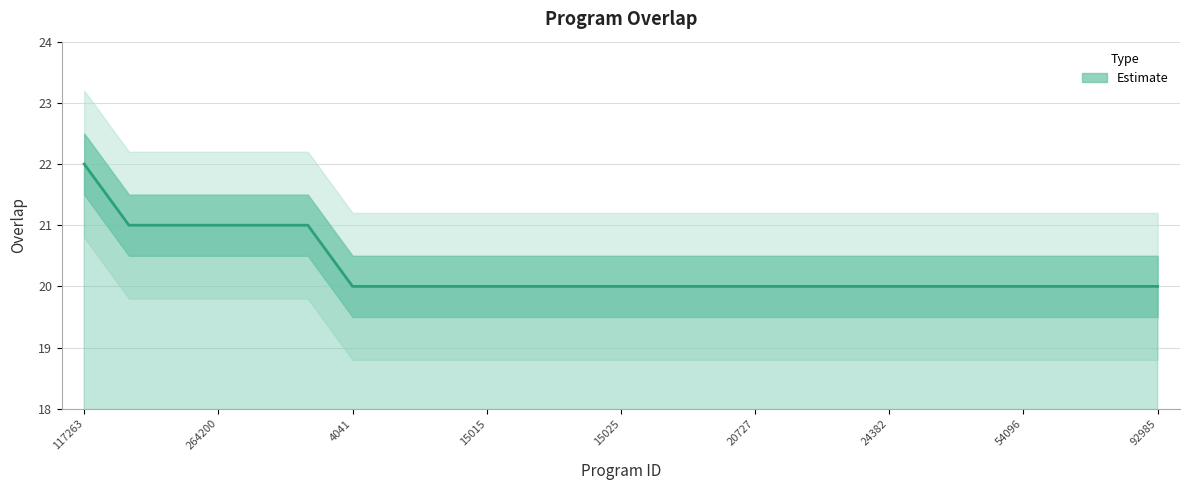

What is the label of the 10th point from the right?

20727